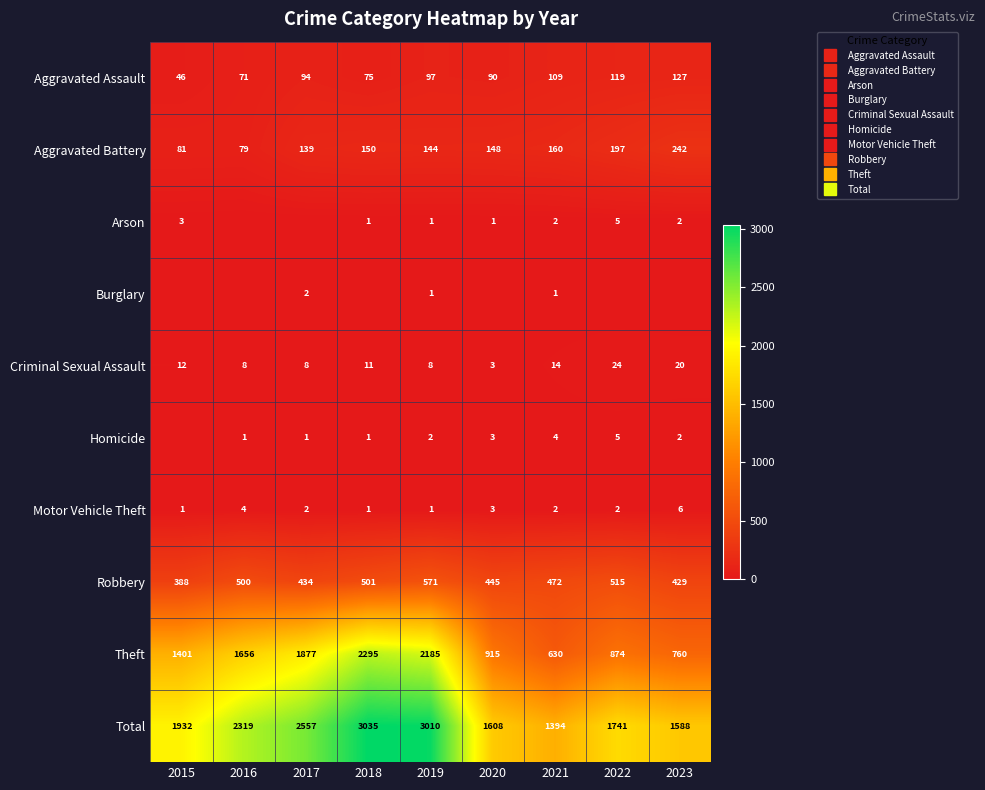

Where does the Robbery series first go above 472?

2016